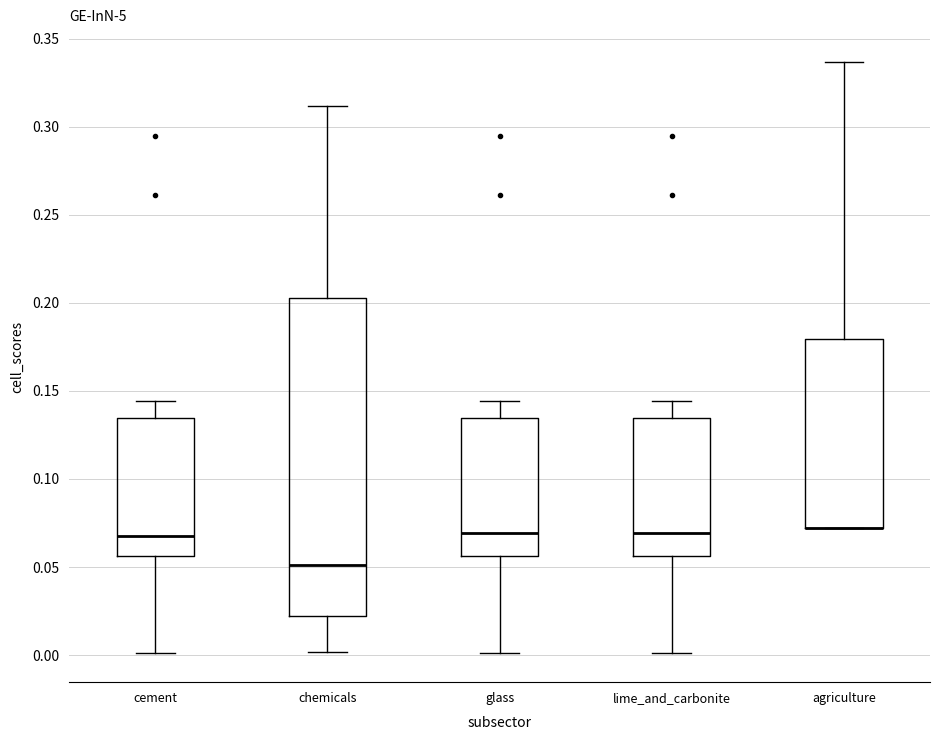

Reading left to right, transcribe this box plot: for each box, give where its median line is, the range the box spans, and where its two whiskers end, as read against the y-axis. The values are not printed on the chart, so give them approximately, as read against the axis.

cement: median 0.070, box 0.055 to 0.135, whiskers 0.000 to 0.145
chemicals: median 0.050, box 0.020 to 0.205, whiskers 0.000 to 0.310
glass: median 0.070, box 0.055 to 0.135, whiskers 0.000 to 0.145
lime_and_carbonite: median 0.070, box 0.055 to 0.135, whiskers 0.000 to 0.145
agriculture: median 0.070 (drawn on the box's lower edge), box 0.070 to 0.180, whiskers 0.070 to 0.335